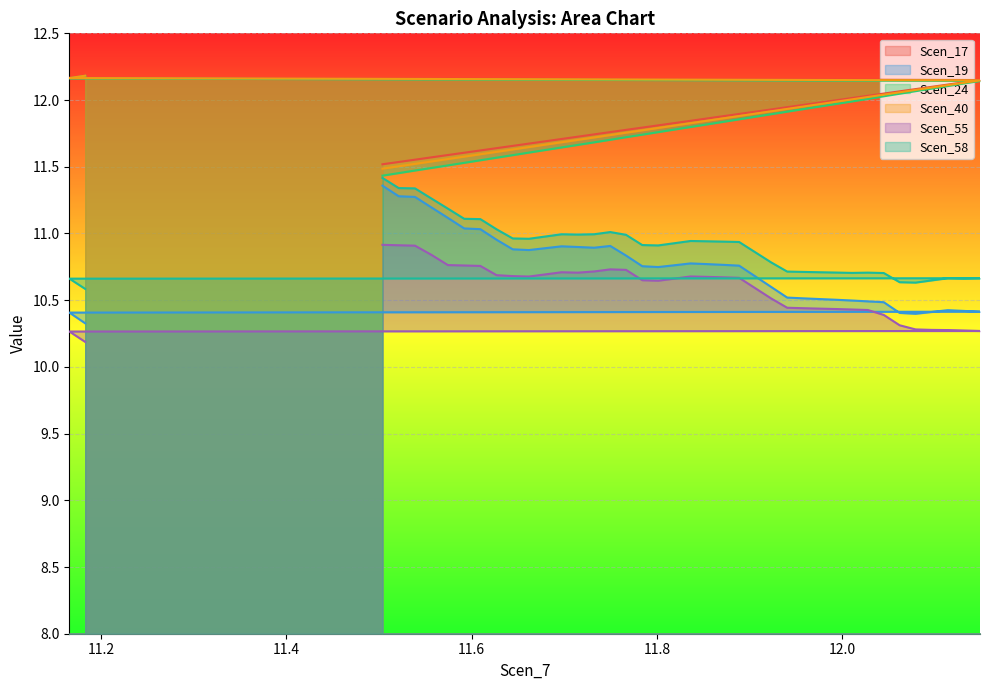

True or false: Scen_24 and Scen_55 cross at least once.

False